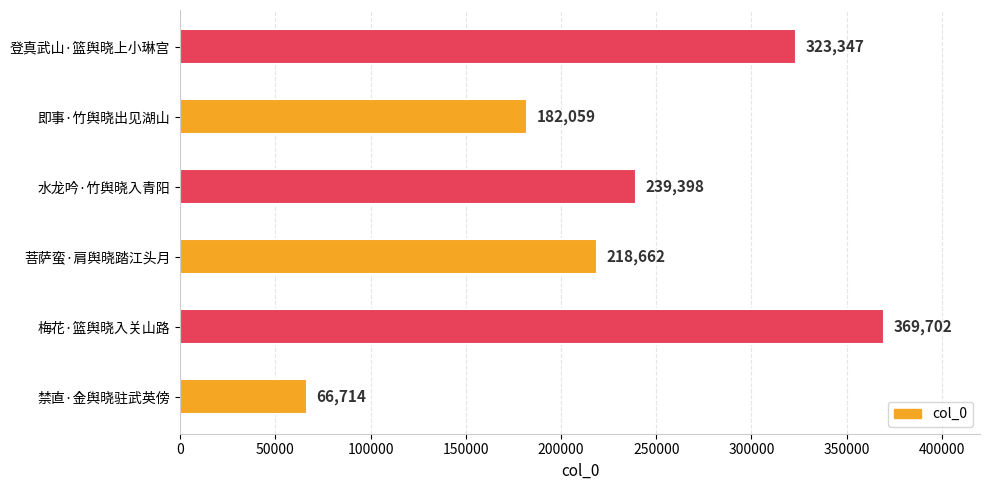

Is it true that the value at 登真武山·篮舆晓上小琳宫 is 323347?

True